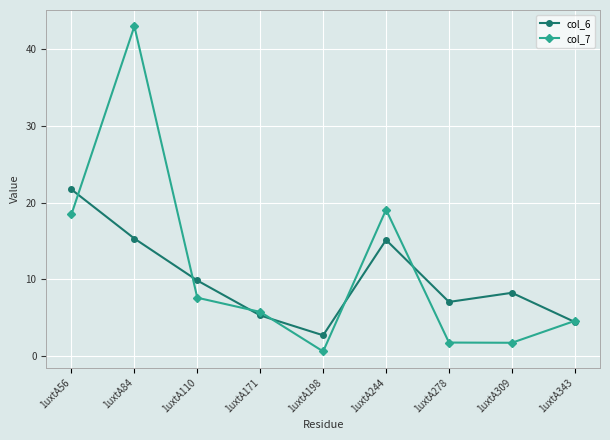

Which category has the highest value in the col_7 series?

1uxtA84